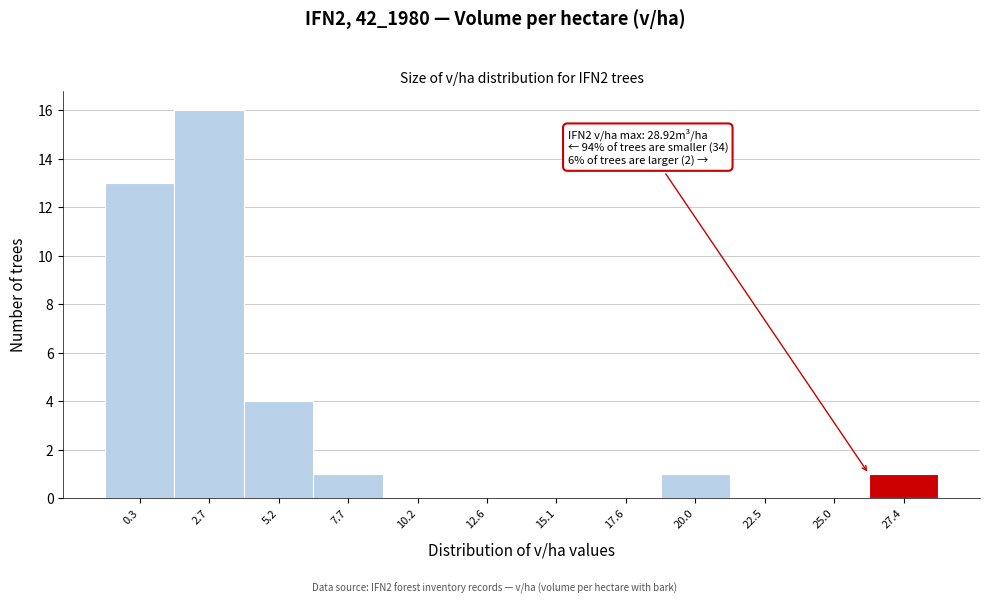

Reading left to right, transcribe all the data shown in this chart.

0.3=13	2.7=16	5.2=4	7.7=1	10.2=0	12.6=0	15.1=0	17.6=0	20.0=1	22.5=0	25.0=0	27.4=1